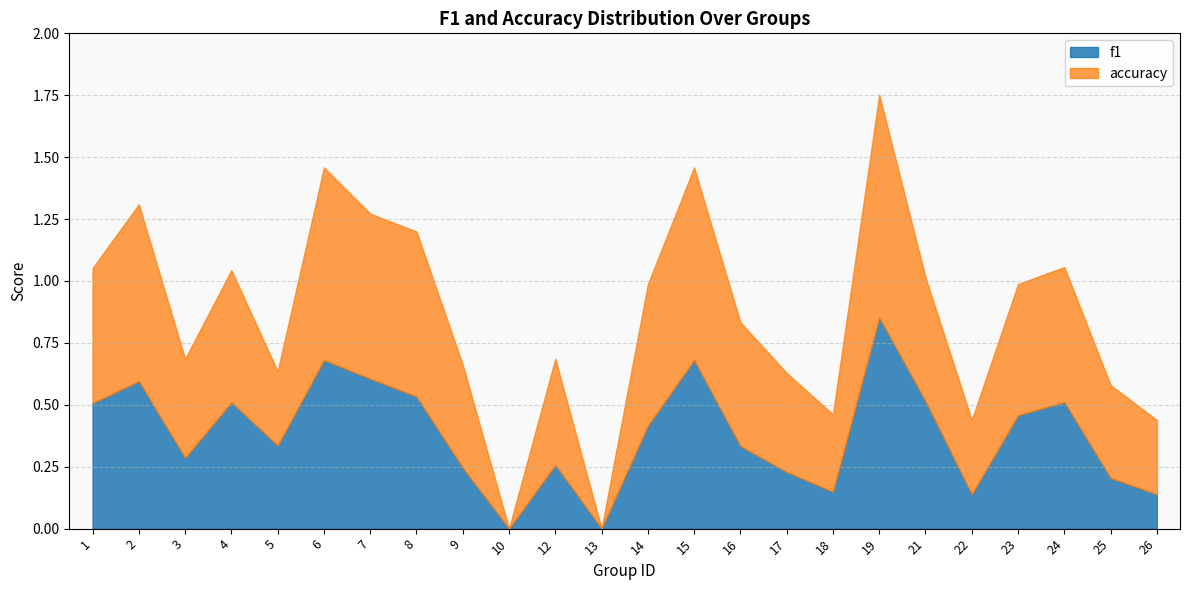

What is the sum of the accuracy values at 7 and 19?

1.6